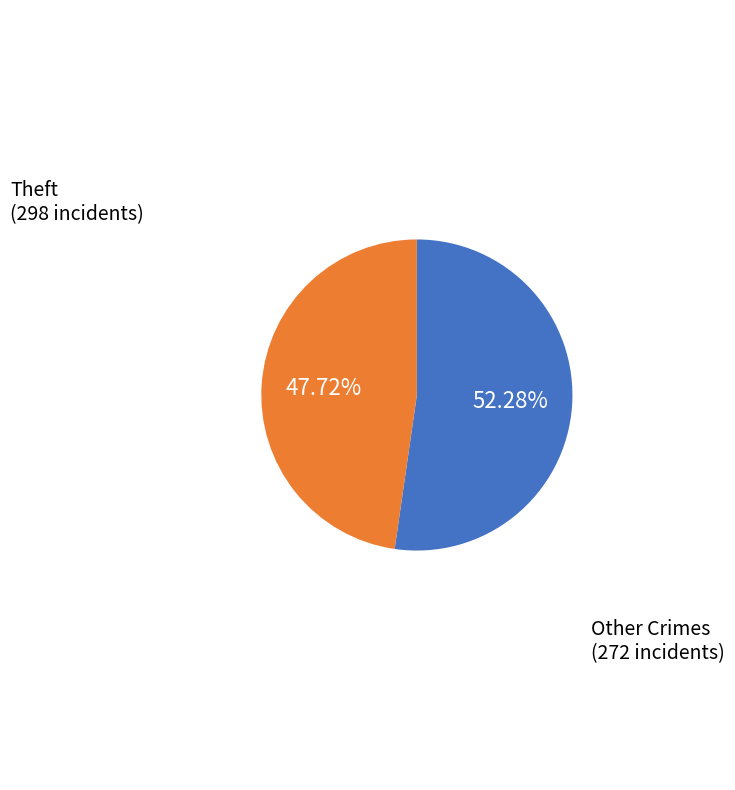

Rank the categories by value from lowest to highest.

Other Crimes, Theft